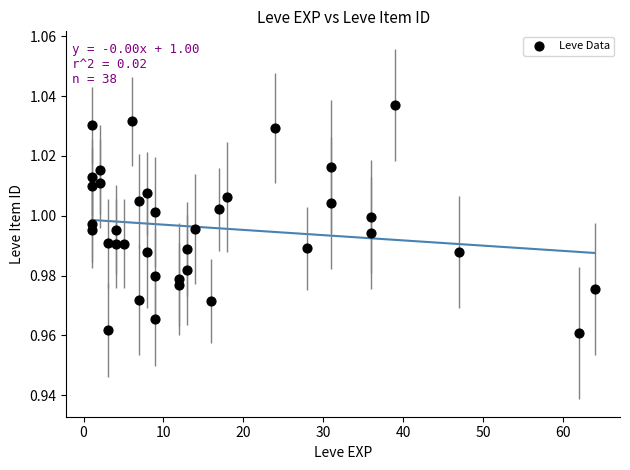

What is the range of X values (max minus min)?

63.0